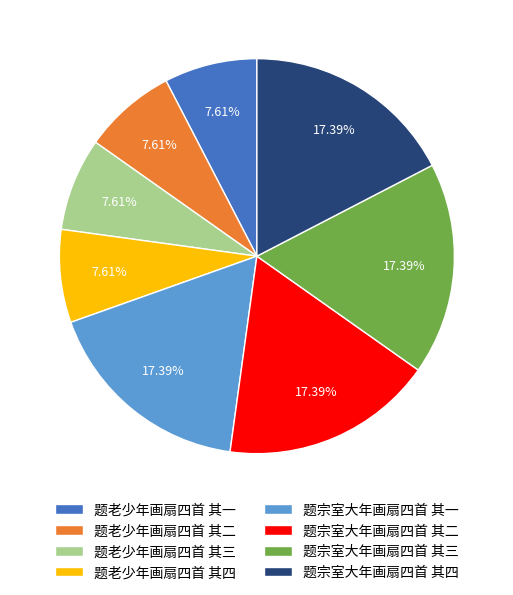

Combined, do 题老少年画扇四首 其二 and 题老少年画扇四首 其四 account for over 50%?

No